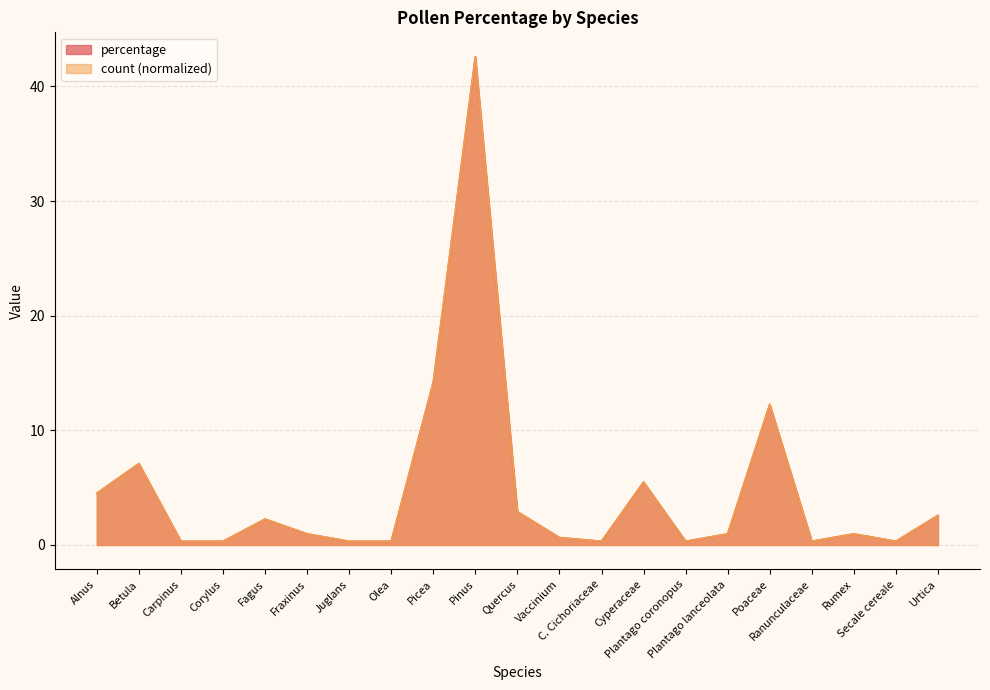

True or false: percentage and count cross at least once.

False